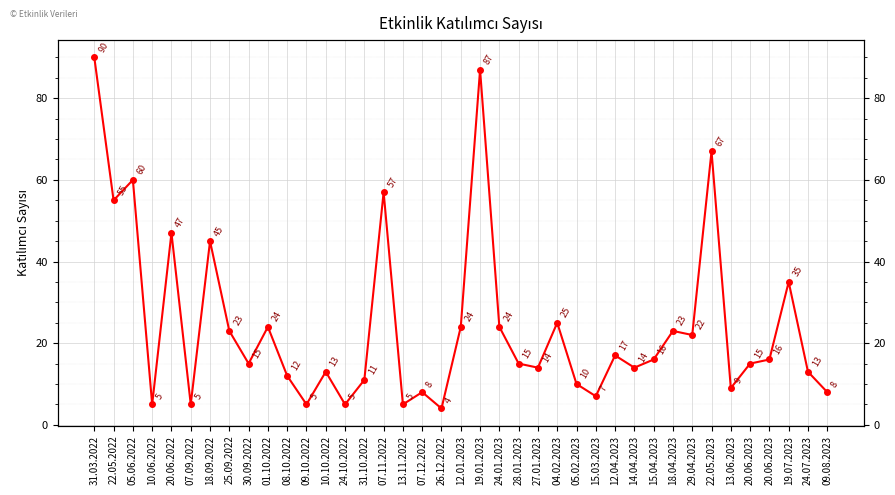

How many interior local valleys (lower than both neighbors) does the data have?

13